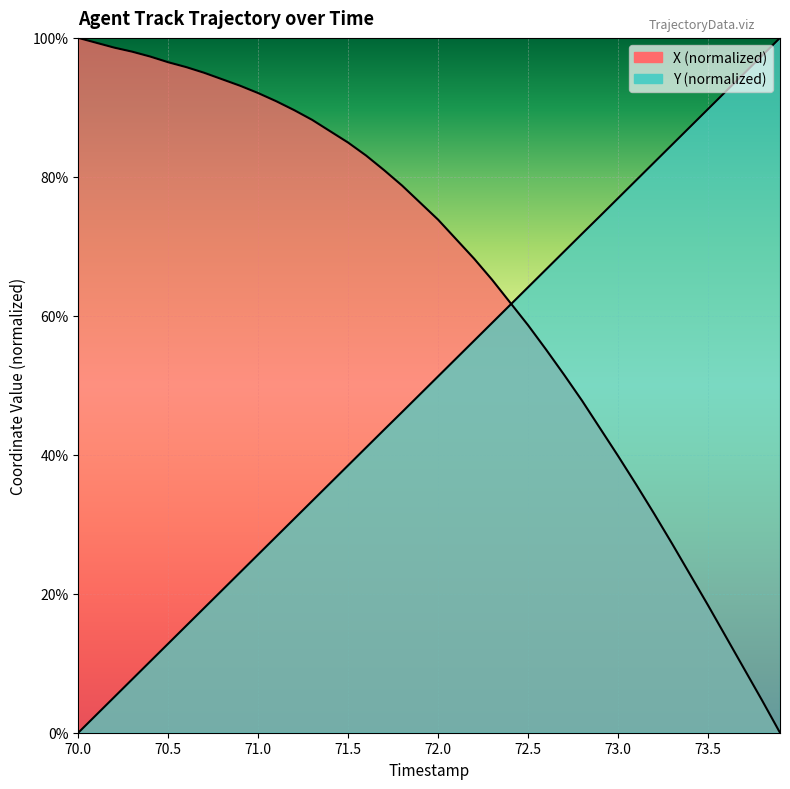

After their last crossing, which series has the higher values: Y or X?

Y